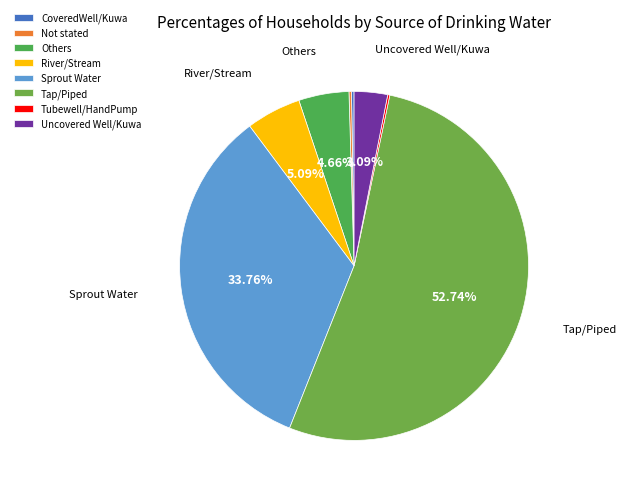

Rank the categories by value from lowest to highest.

Tubewell/HandPump, CoveredWell/Kuwa, Not stated, Uncovered Well/Kuwa, Others, River/Stream, Sprout Water, Tap/Piped